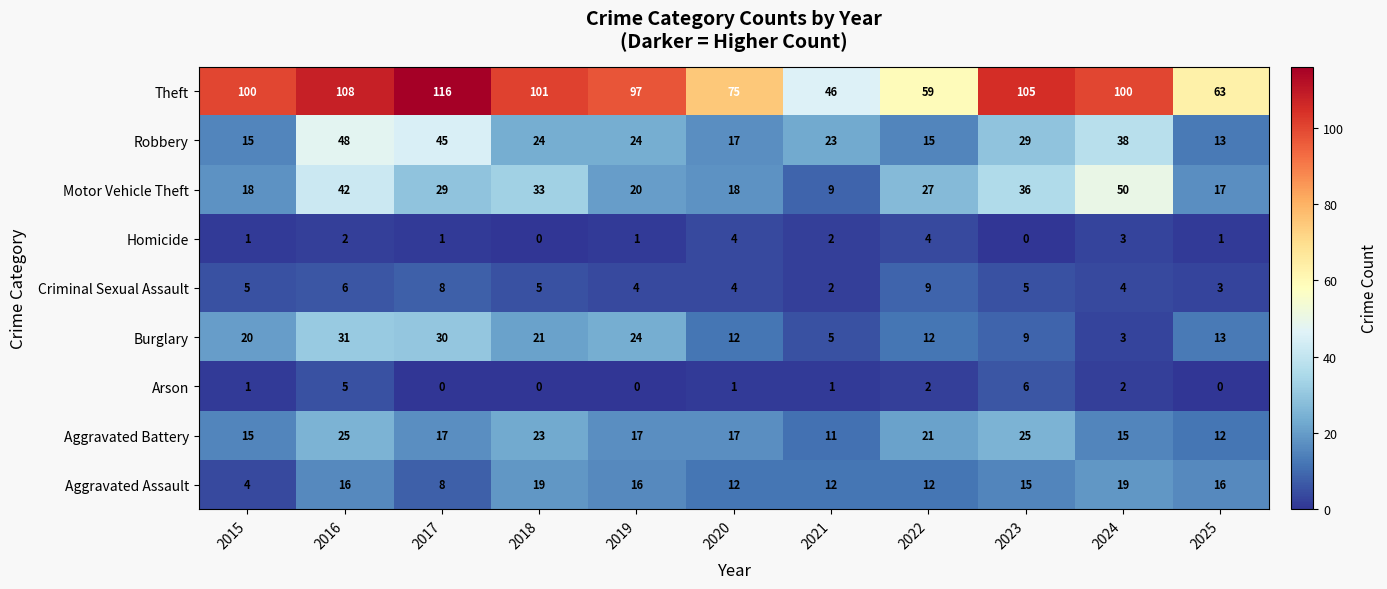

How many values in Homicide are above zero?

9